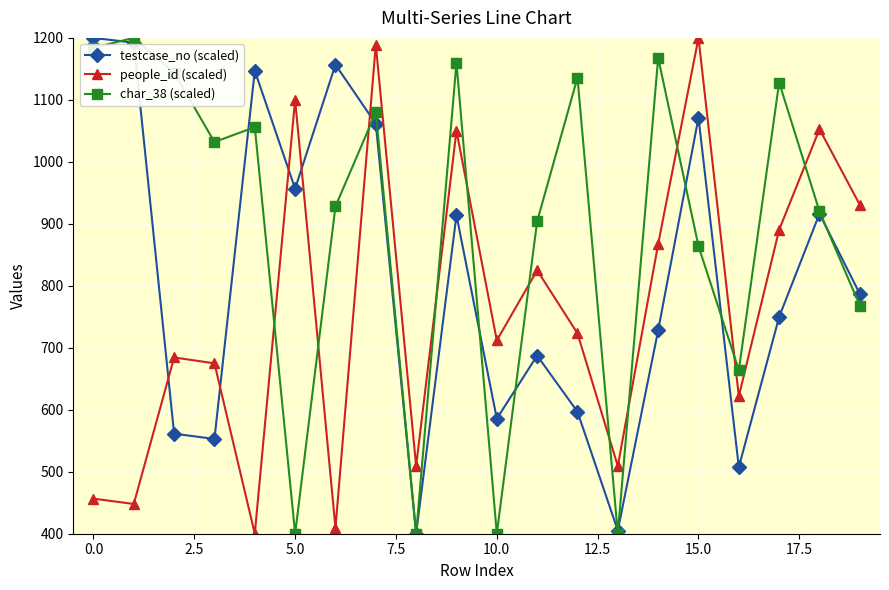

What is the difference between the second highest and second lowest values in the char_38 (scaled) series?

784.0